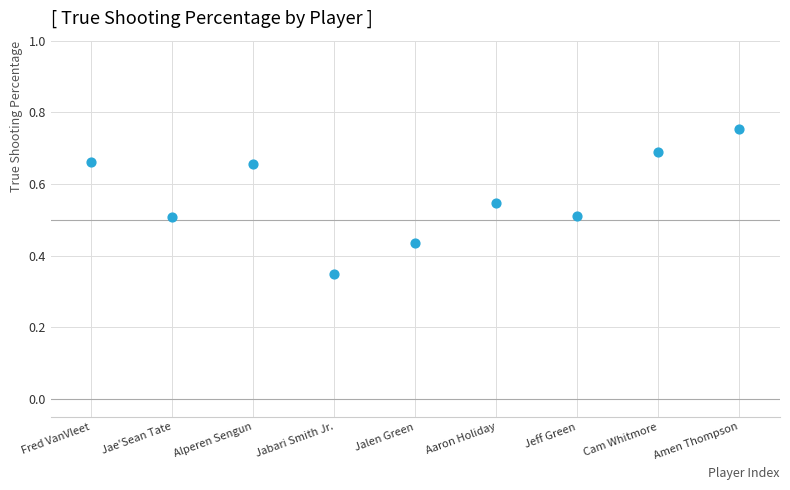

What is the average Y value?

0.6